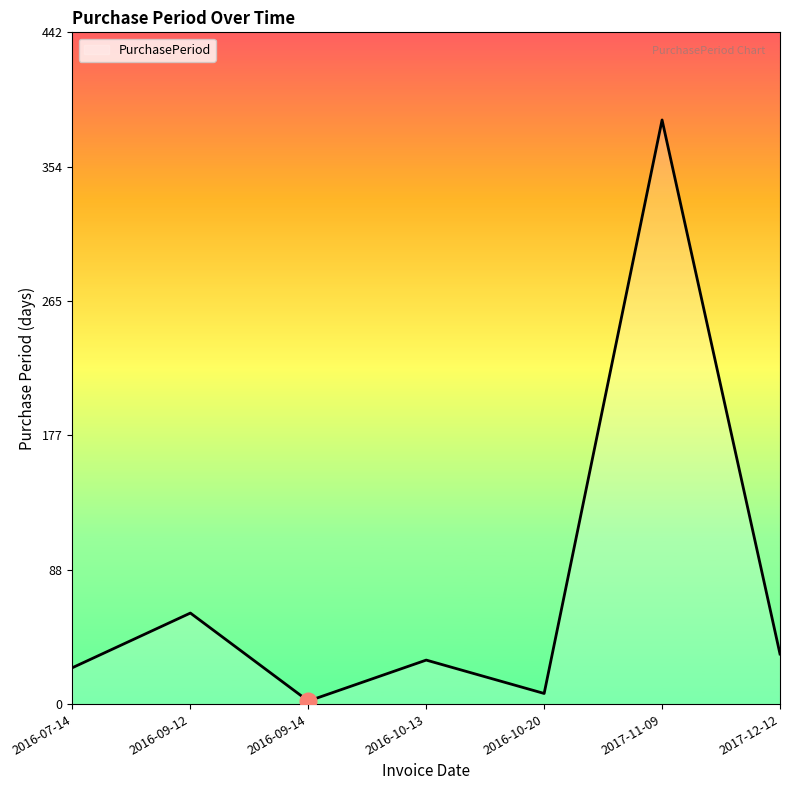

At which category does the data reach its first local peak?

2016-09-12